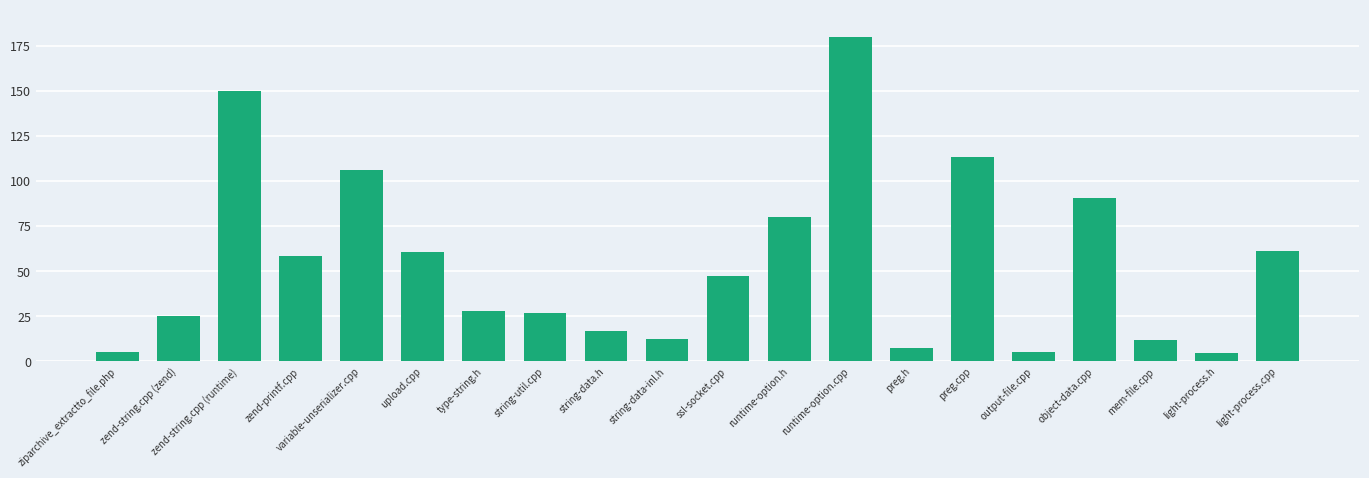

True or false: the data shows 38.5 at type-string.h.

False